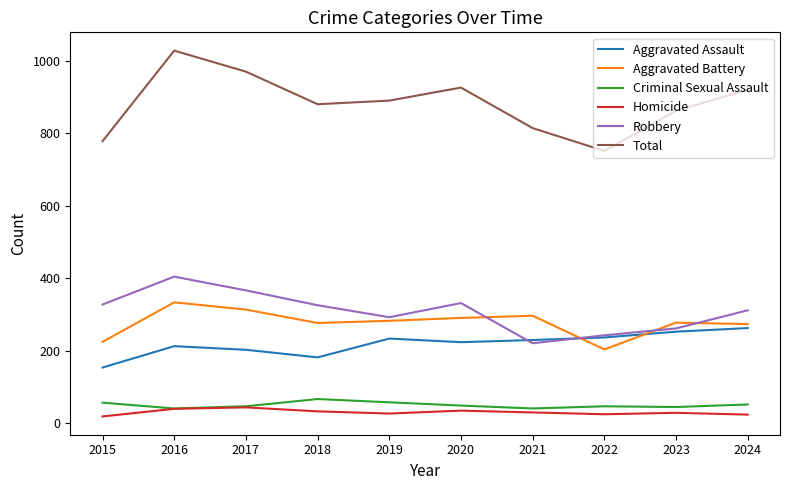

What is the sum of the Robbery values at 2018 and 2019?

617